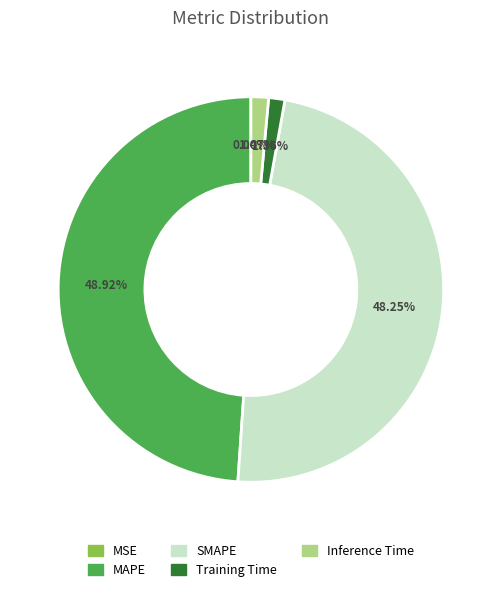

To the nearest percent, what percentage of the pie is Inference Time?

1%